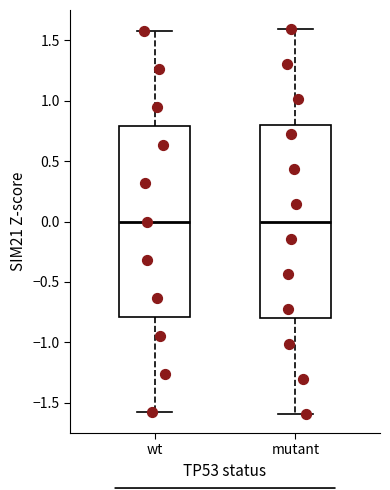

Reading left to right, read every box against the y-axis: the position of its median line, the range the box covers, and the ends of its whiskers. The values are not printed on the chart, so give them approximately, as read against the axis.

wt: median 0.0, box -0.8 to 0.8, whiskers -1.6 to 1.6
mutant: median 0.0, box -0.8 to 0.8, whiskers -1.6 to 1.6